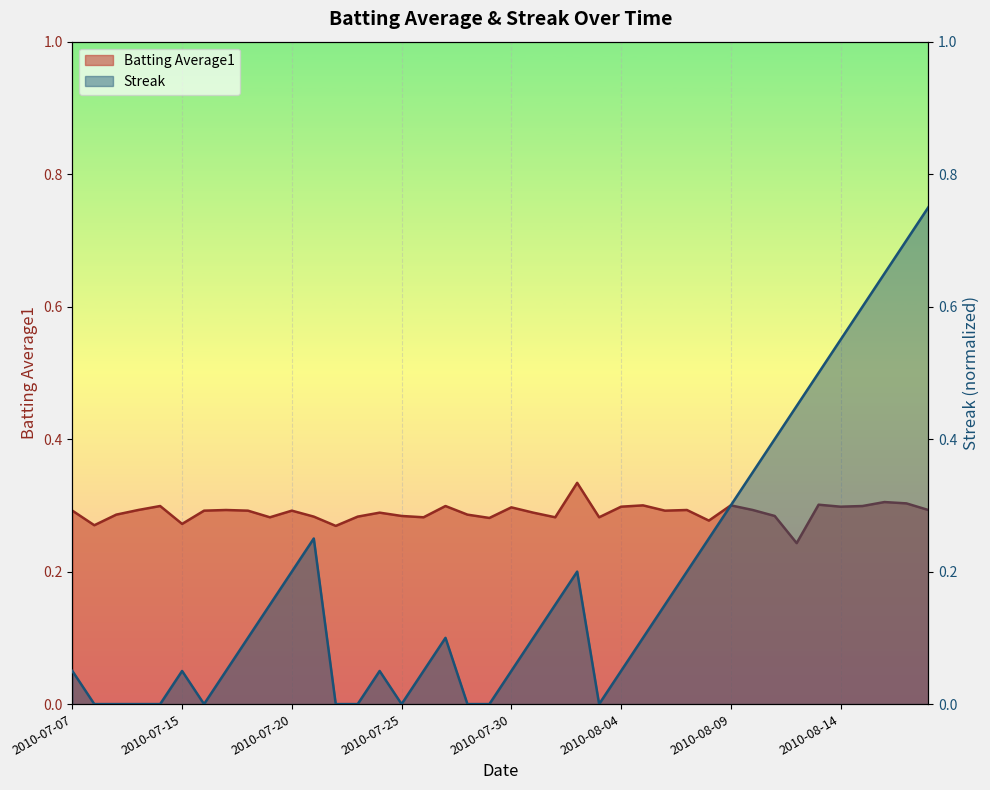

Which series has the widest spread of values?

Streak